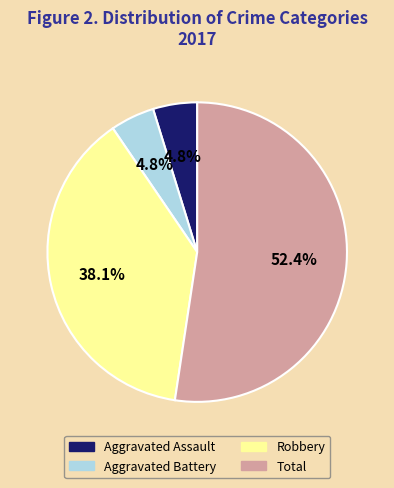

Is it true that Robbery is 31% of the pie?

False